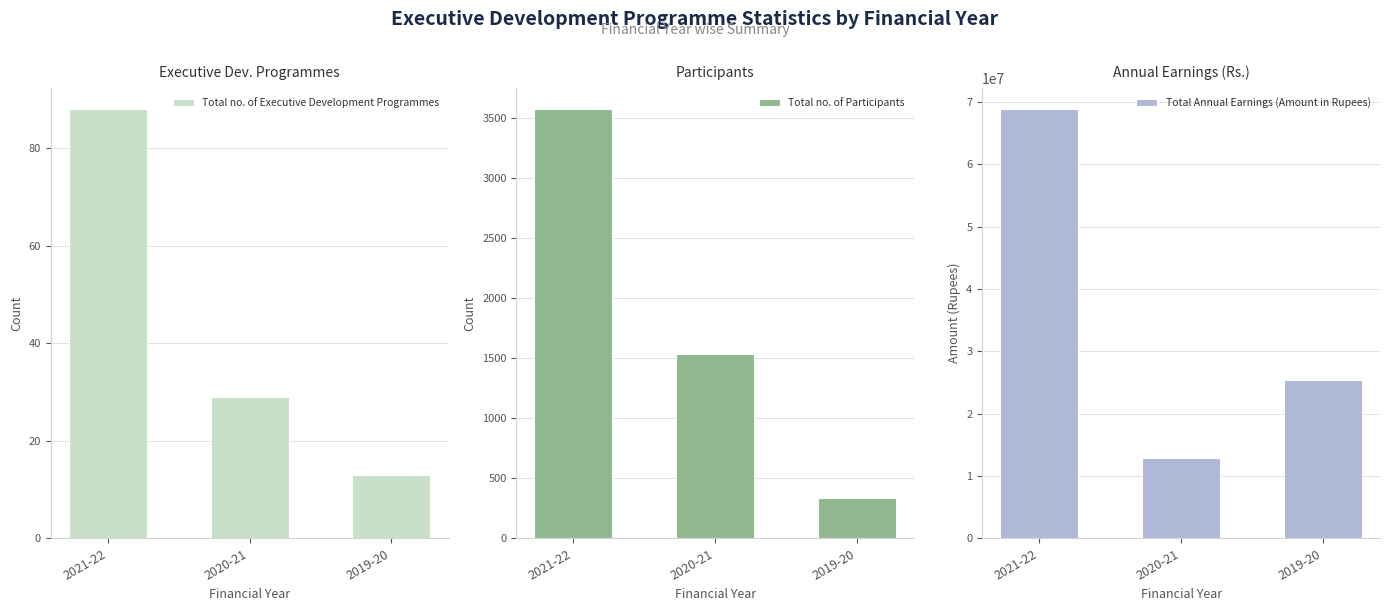

List the series in order of their peak value, lowest first.

Total no. of Executive Development Programmes, Total no. of Participants, Total Annual Earnings (Amount in Rupees)